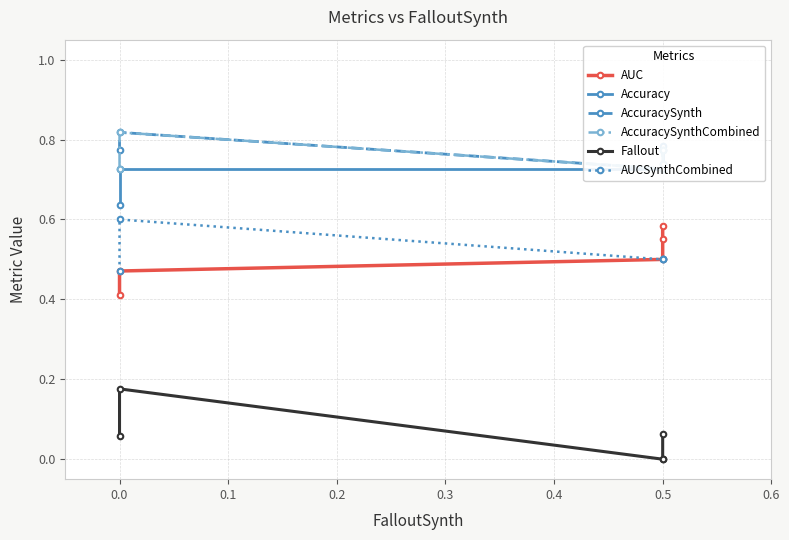

What is the sum of all AccuracySynthCombined values?

3.8